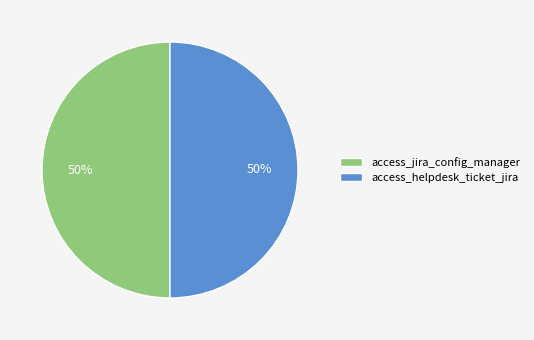

What is the ratio of the value at access_jira_config_manager to the value at access_helpdesk_ticket_jira?

1.0